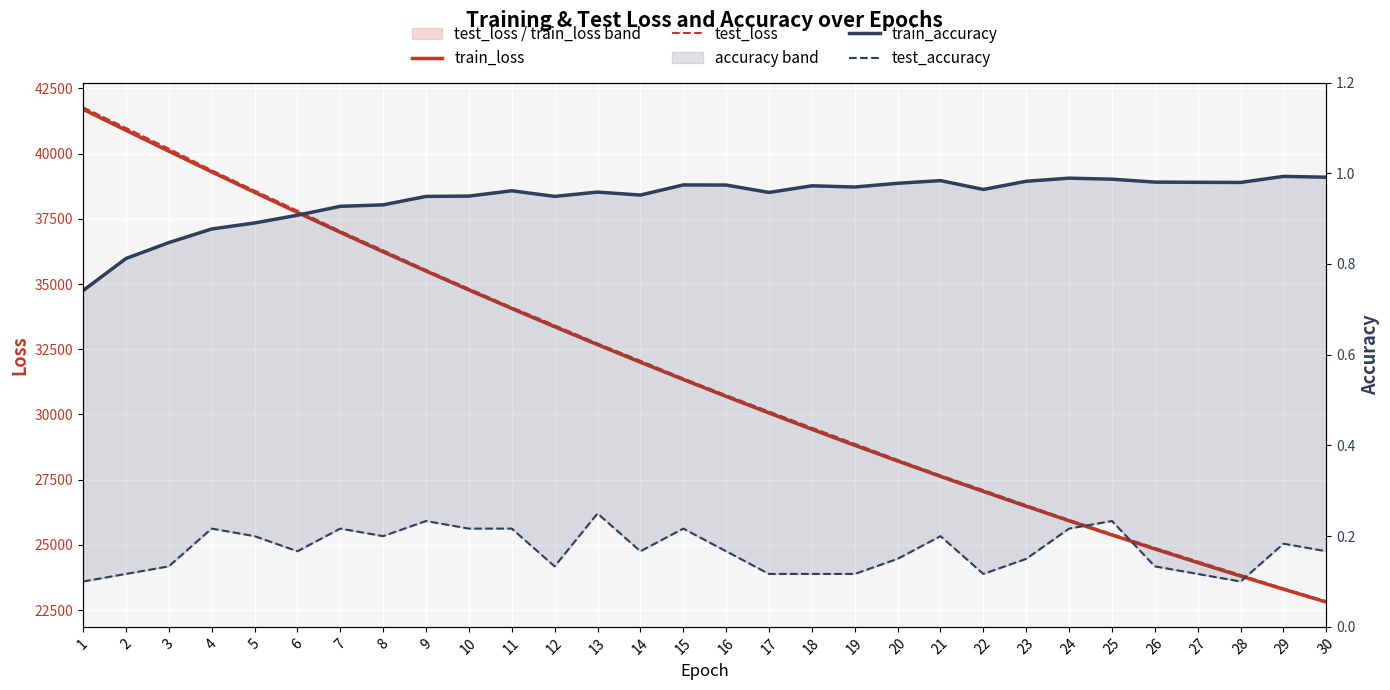

List the series in order of their peak value, lowest first.

test_accuracy, train_accuracy, train_loss, test_loss